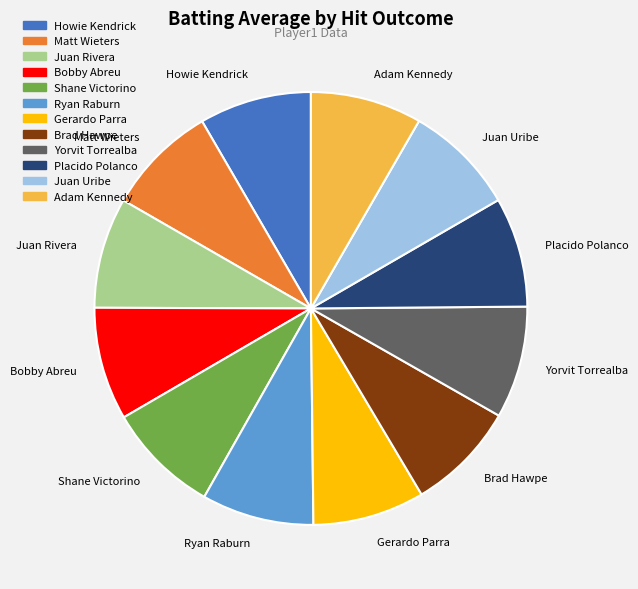

Is it true that Yorvit Torrealba is 8% of the pie?

True